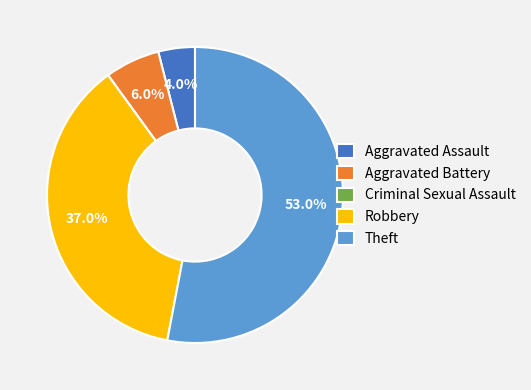

Which slice represents more than half of the pie?

Theft